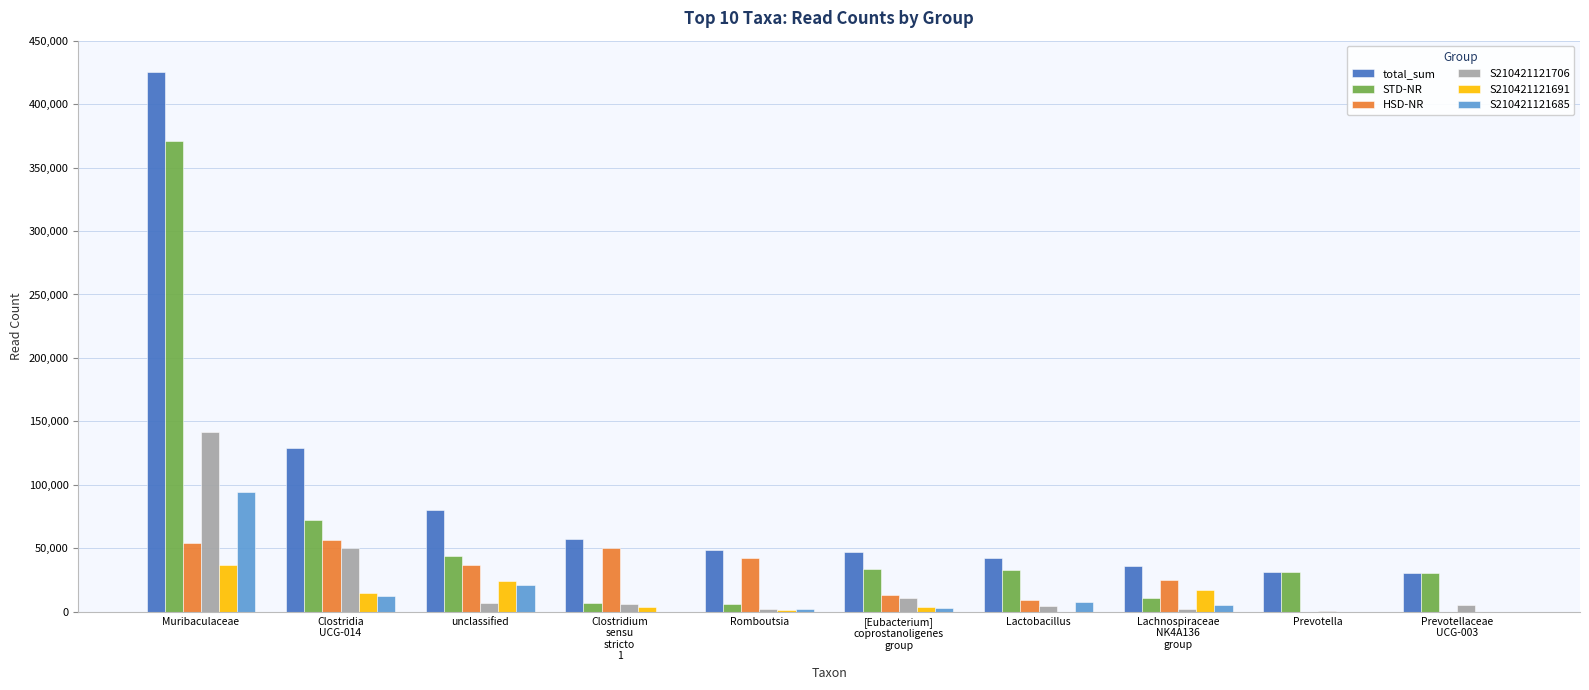

Which series changed the most between unclassified and Lactobacillus?

total_sum